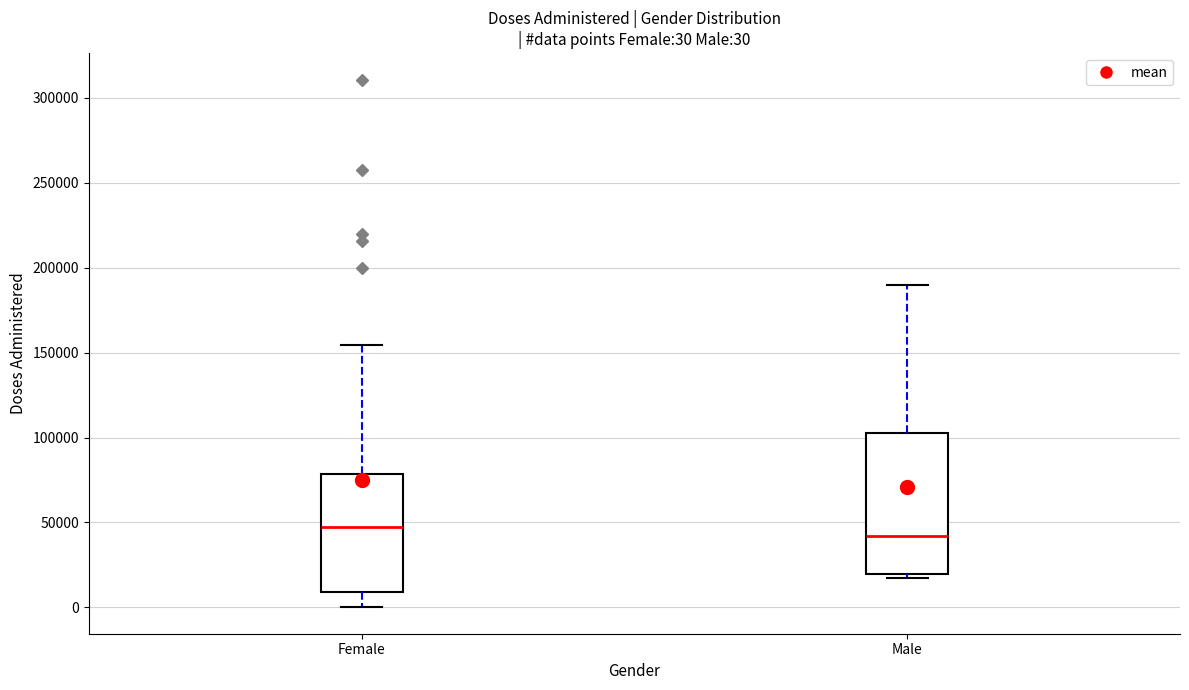

Comparing the boxes themselves (not the whiskers), which one is the tallest?

Male